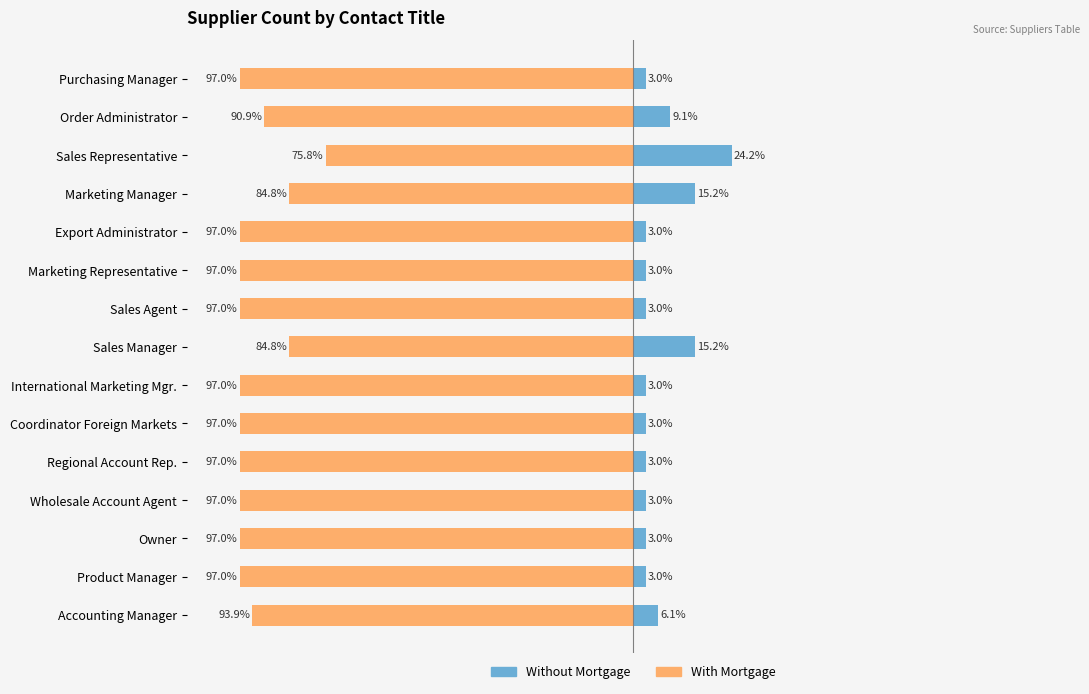

What is the sum of the Without Mortgage values at 5 and 8?

6.0